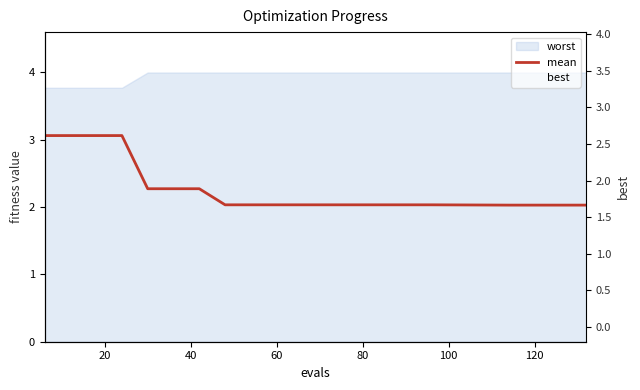

Is it true that best equals 1.0 at 0?

False